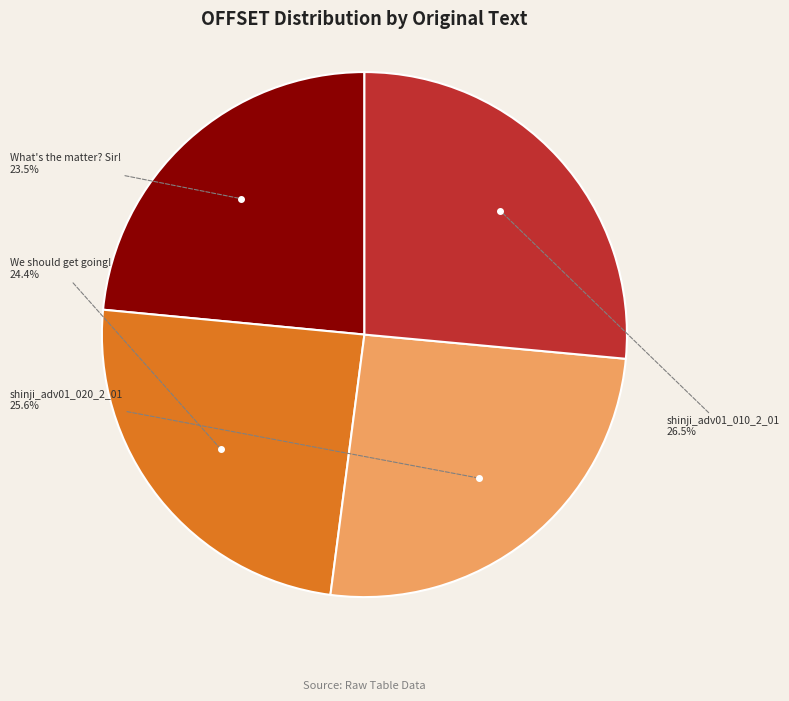

Between shinji_adv01_010_2_01 and What's the matter? Sir!, which is larger?

shinji_adv01_010_2_01